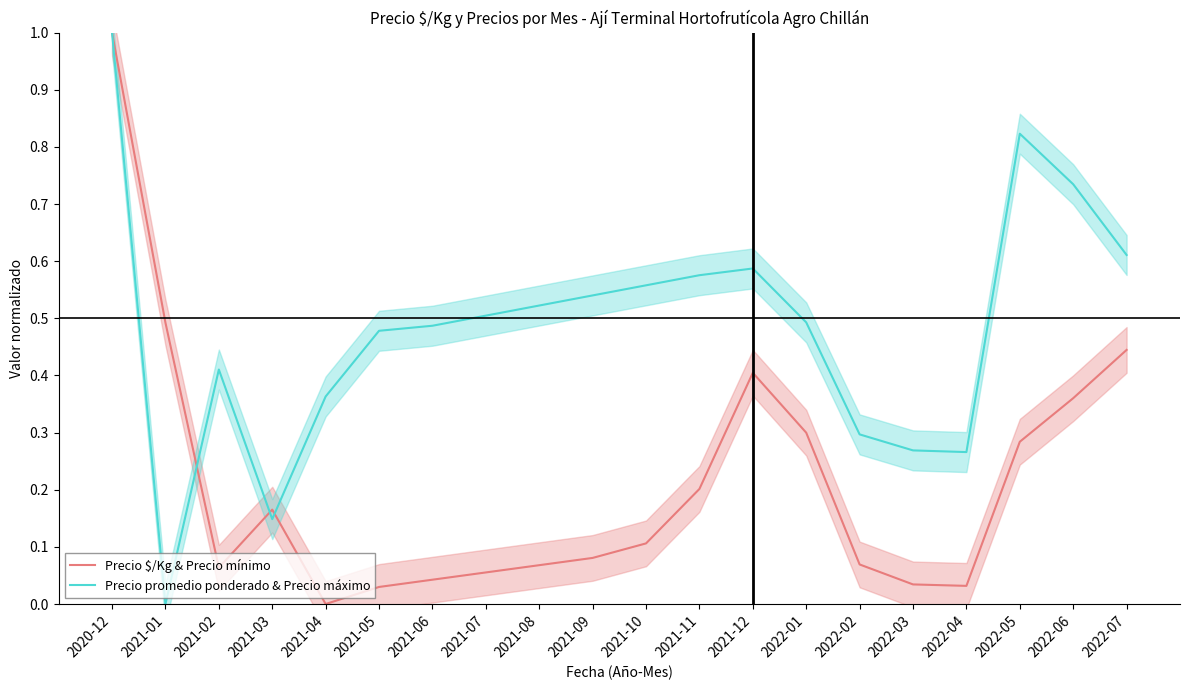

Reading left to right, extract all data points from this chart.

Precio $/Kg & Precio mínimo: 2020-12=1.0	2021-01=0.5	2021-02=0.1	2021-03=0.2	2021-04=0.0	2021-05=0.0	2021-06=0.0	2021-07=0.1	2021-08=0.1	2021-09=0.1	2021-10=0.1	2021-11=0.2	2021-12=0.4	2022-01=0.3	2022-02=0.1	2022-03=0.0	2022-04=0.0	2022-05=0.3	2022-06=0.4	2022-07=0.4
Precio promedio ponderado & Precio máximo: 2020-12=1.0	2021-01=0.0	2021-02=0.4	2021-03=0.1	2021-04=0.4	2021-05=0.5	2021-06=0.5	2021-07=0.5	2021-08=0.5	2021-09=0.5	2021-10=0.6	2021-11=0.6	2021-12=0.6	2022-01=0.5	2022-02=0.3	2022-03=0.3	2022-04=0.3	2022-05=0.8	2022-06=0.7	2022-07=0.6